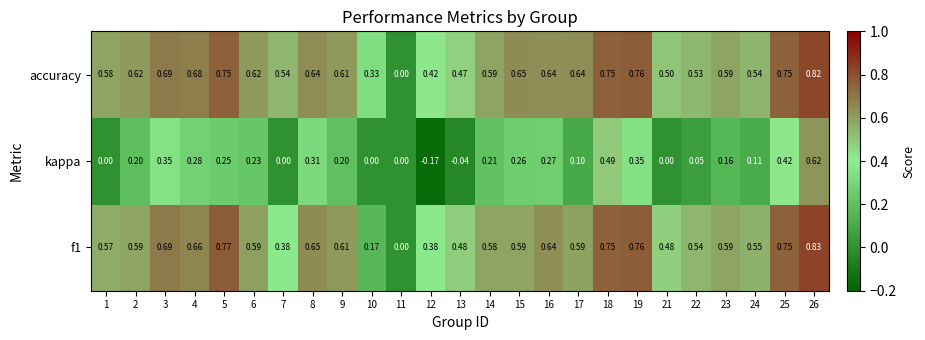

Which series changed the most between 6 and 14?

accuracy